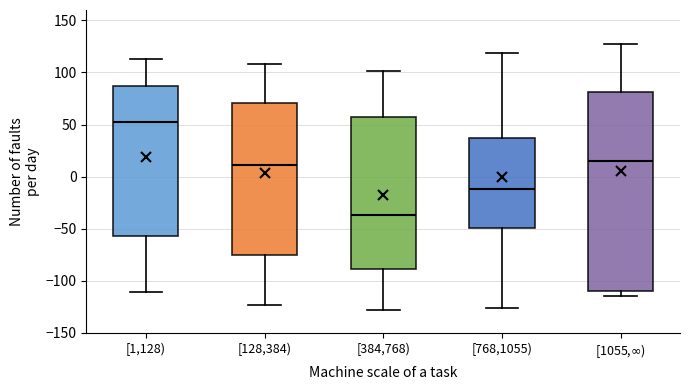

Which box has the highest median line?

[1,128)